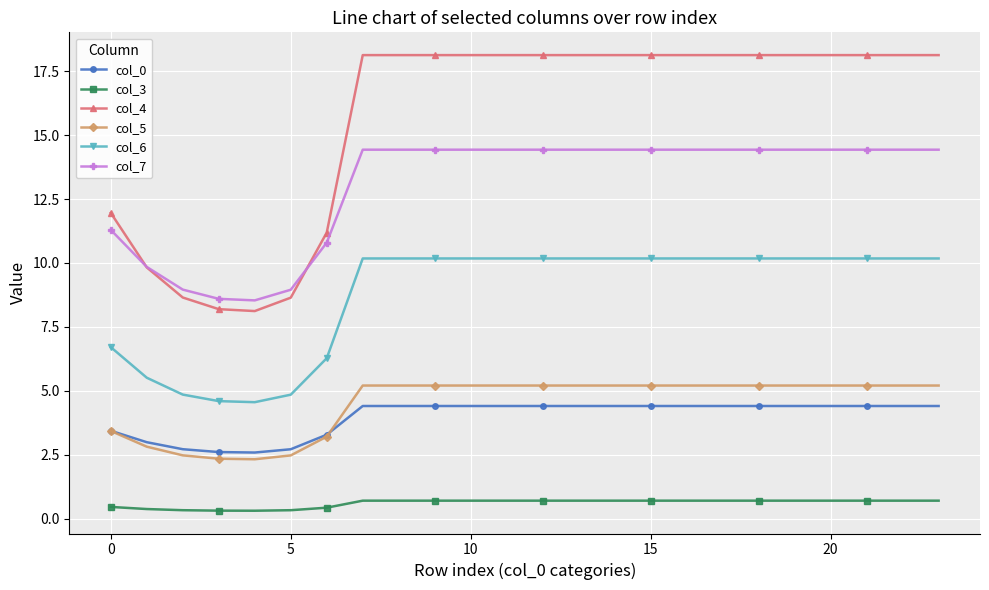

Which series has the largest total across all categories?

col_4